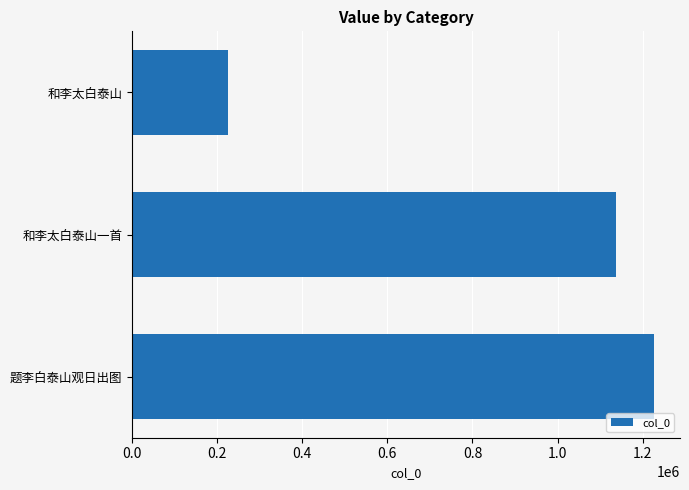

Reading bottom to top, extract all data points from this chart.

1226668	1136813	224697